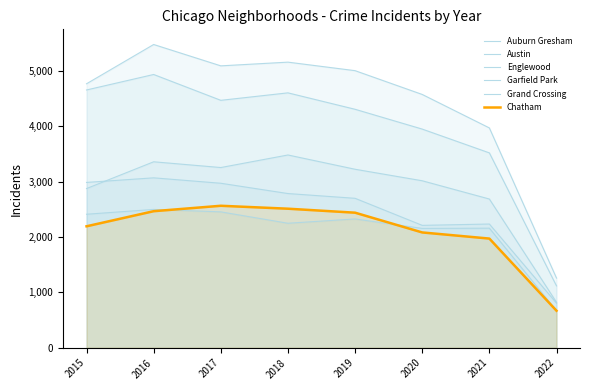

How many distinct data groups are displayed?

6